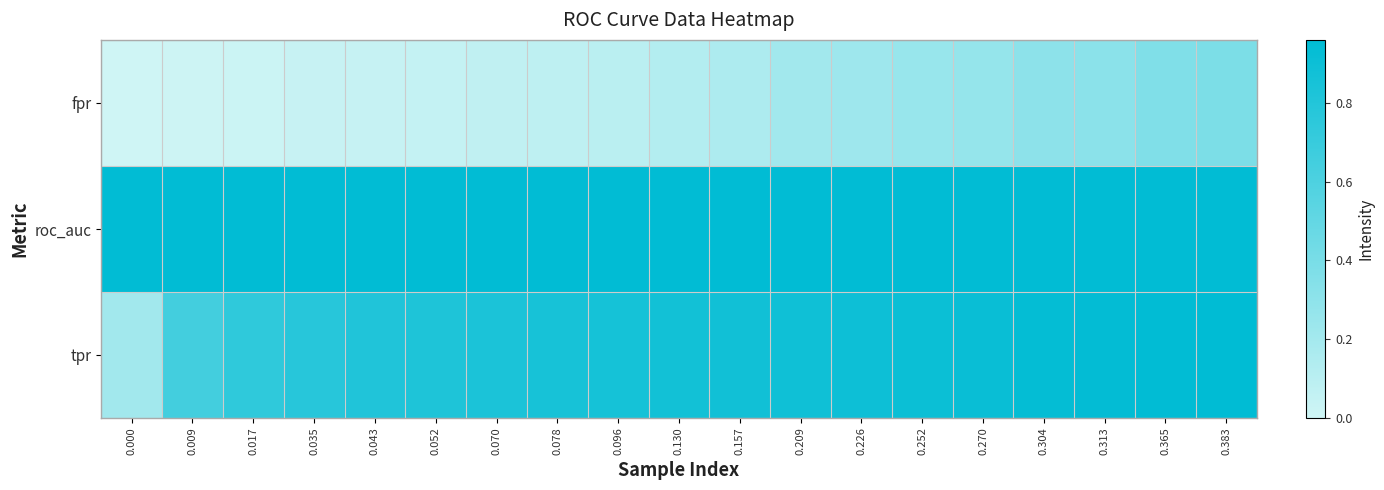

At how many categories does at least one series exceed 0?

19